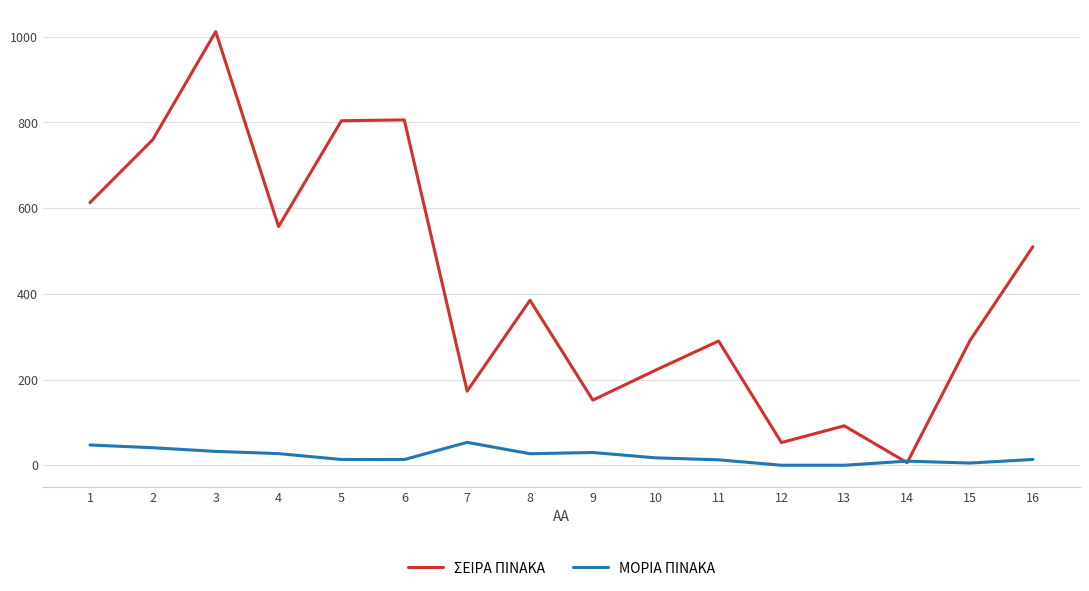

What is the difference between the maximum and minimum values in the ΣΕΙΡΑ ΠΙΝΑΚΑ series?

1006.0